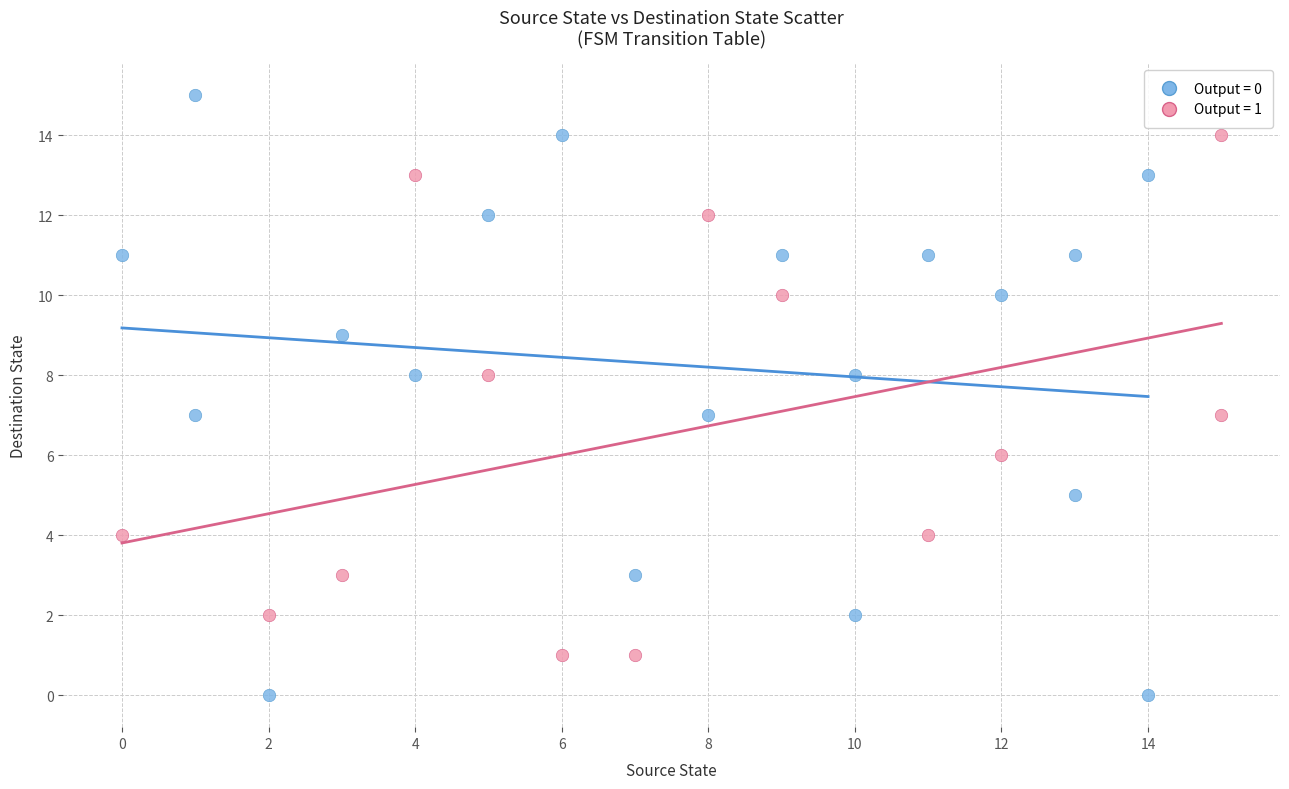

Which series reaches the minimum Y coordinate?

Output = 0